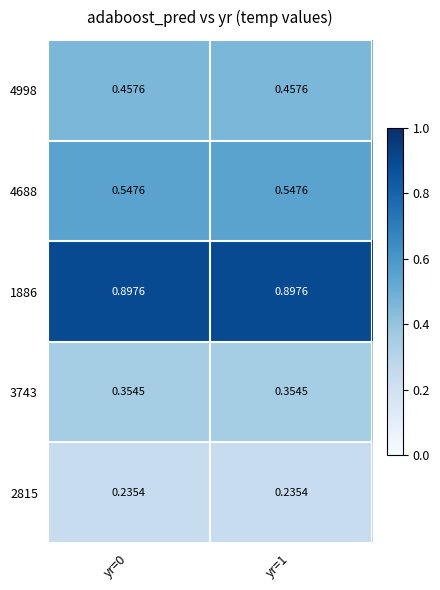

Is the value of 4998 at yr=1 greater than the value of 4688 at yr=1?

No